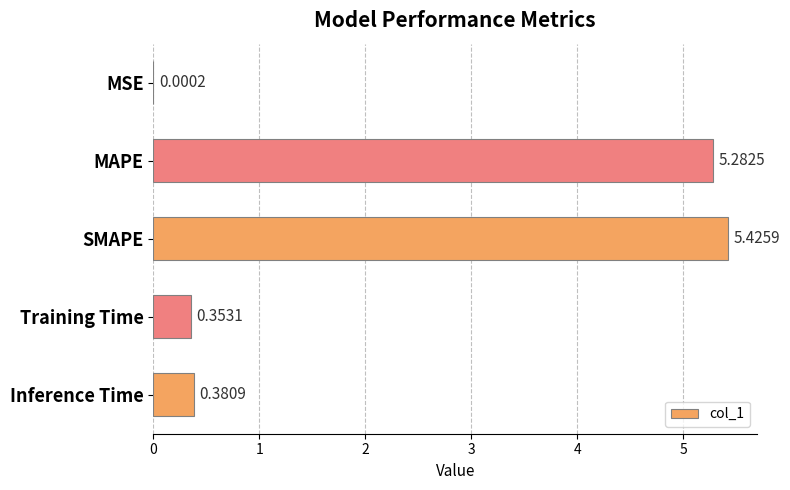

What is the sum of all values?

11.4